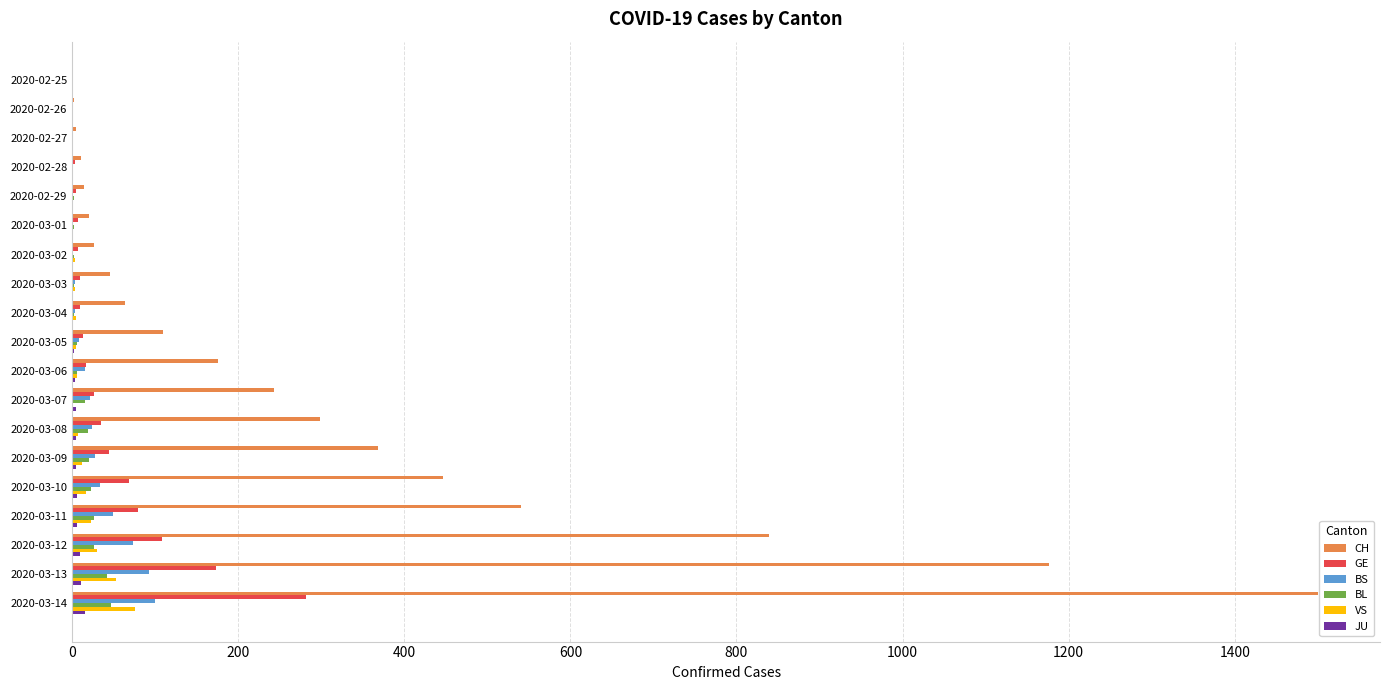

Count the number of categories in the chart.

19